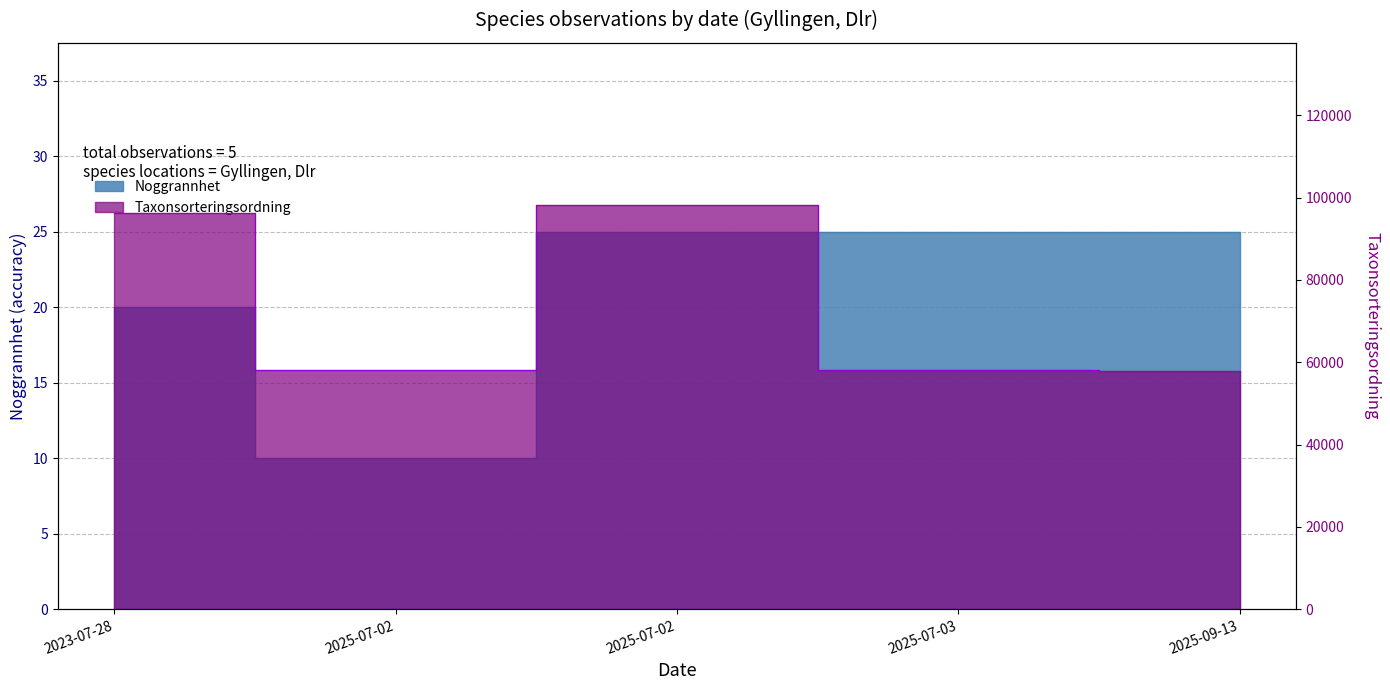

Is the value of Taxonsorteringsordning at 2025-07-03 greater than the value of Noggrannhet at 2025-07-02?

Yes